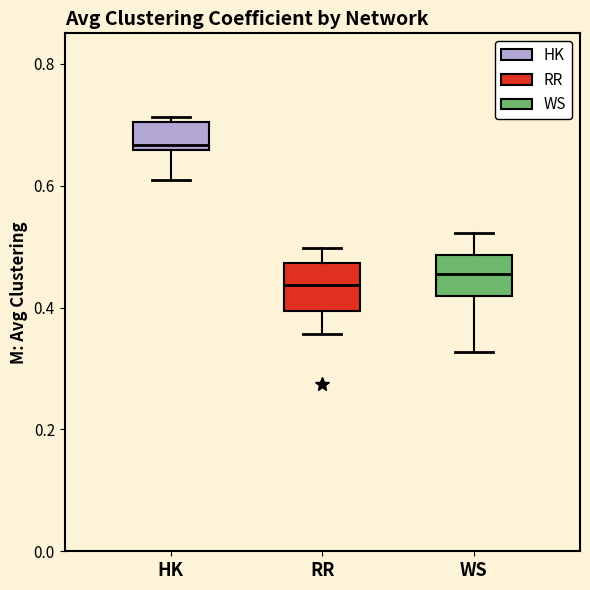

Reading left to right, read every box against the y-axis: the position of its median line, the range the box covers, and the ends of its whiskers. The values are not printed on the chart, so give them approximately, as read against the axis.

HK: median 0.66 (just above the box's lower edge), box 0.66 to 0.70, whiskers 0.60 to 0.72
RR: median 0.44, box 0.40 to 0.48, whiskers 0.36 to 0.50
WS: median 0.46, box 0.42 to 0.48, whiskers 0.32 to 0.52